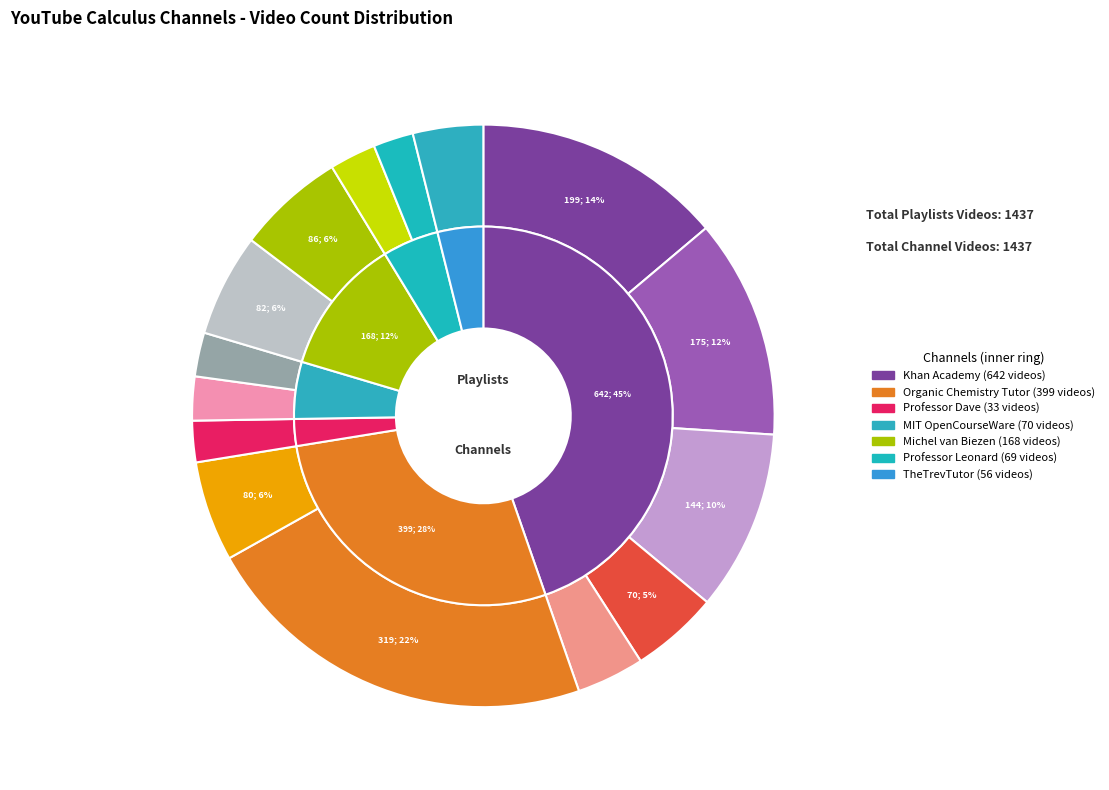

To the nearest percent, what is the difference between the Michel van Biezen - Series and MIT - Multivariable slice percentages?

4%